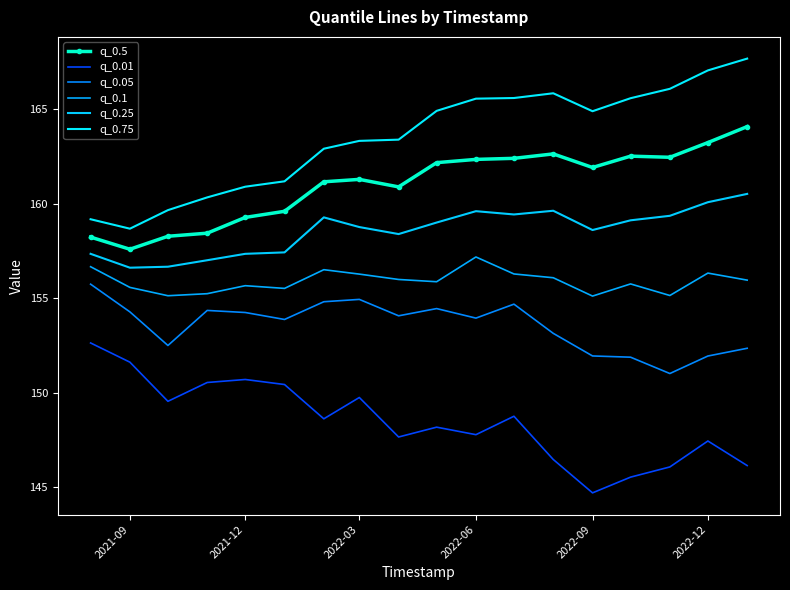

Reading right to left, what are all the values shown in this chart?

q_0.5: 164.1	163.2	162.4	162.5	161.9	162.6	162.4	162.3	162.2	160.9	161.3	161.1	159.6	159.3	158.4	158.3	157.6	158.2
q_0.01: 146.1	147.4	146.1	145.5	144.7	146.5	148.7	147.8	148.2	147.6	149.7	148.6	150.4	150.7	150.5	149.5	151.6	152.6
q_0.05: 152.3	151.9	151.0	151.9	151.9	153.1	154.7	153.9	154.4	154.1	154.9	154.8	153.9	154.2	154.3	152.5	154.3	155.7
q_0.1: 155.9	156.3	155.1	155.7	155.1	156.1	156.3	157.2	155.9	156.0	156.3	156.5	155.5	155.7	155.2	155.1	155.6	156.7
q_0.25: 160.5	160.1	159.3	159.1	158.6	159.6	159.4	159.6	159.0	158.4	158.8	159.3	157.4	157.3	157.0	156.7	156.6	157.3
q_0.75: 167.7	167.0	166.1	165.6	164.9	165.8	165.6	165.5	164.9	163.4	163.3	162.9	161.2	160.9	160.3	159.6	158.7	159.2